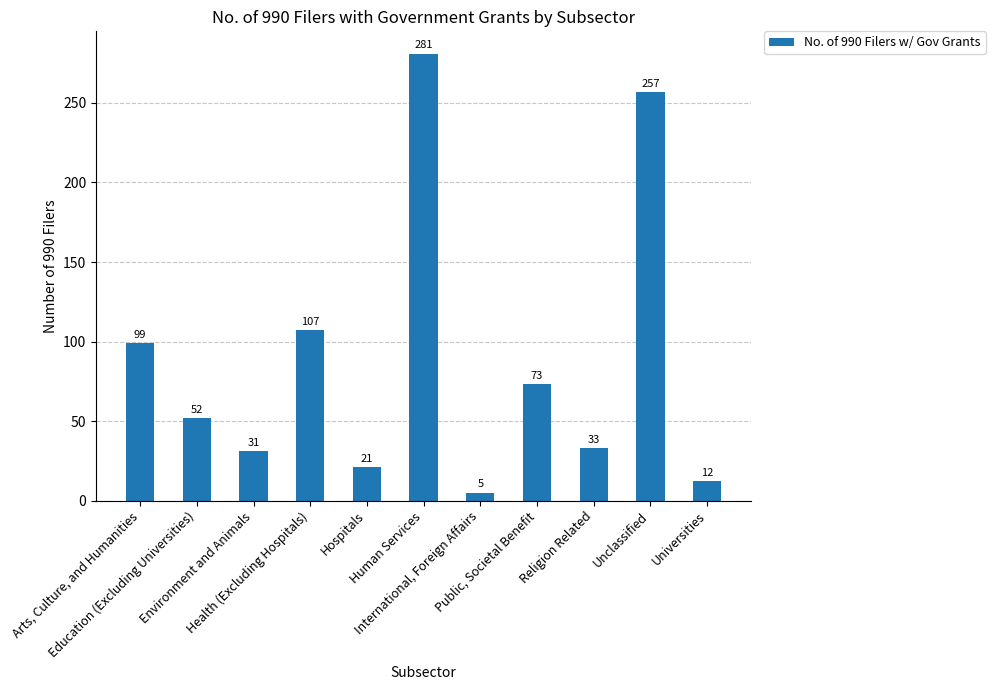

Rank the categories by value from lowest to highest.

International, Foreign Affairs, Universities, Hospitals, Environment and Animals, Religion Related, Education (Excluding Universities), Public, Societal Benefit, Arts, Culture, and Humanities, Health (Excluding Hospitals), Unclassified, Human Services